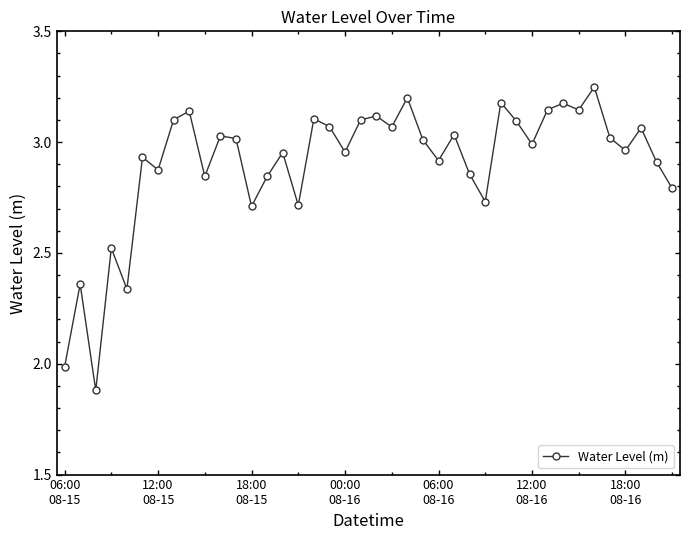

What is the sum of all values?

116.1